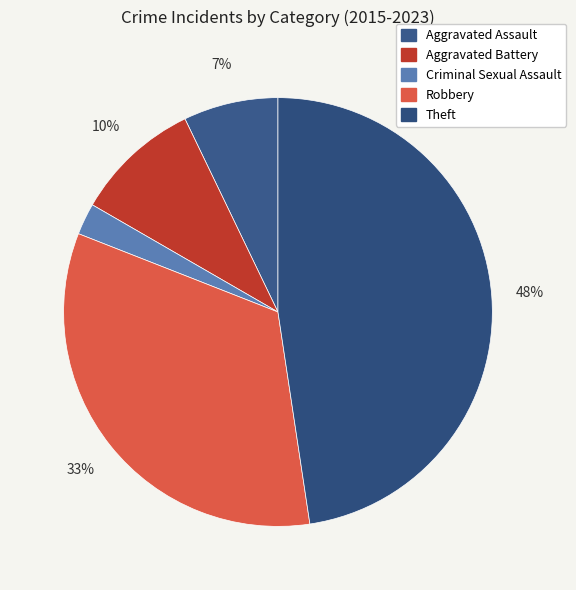

Count the number of slices in the pie.

5